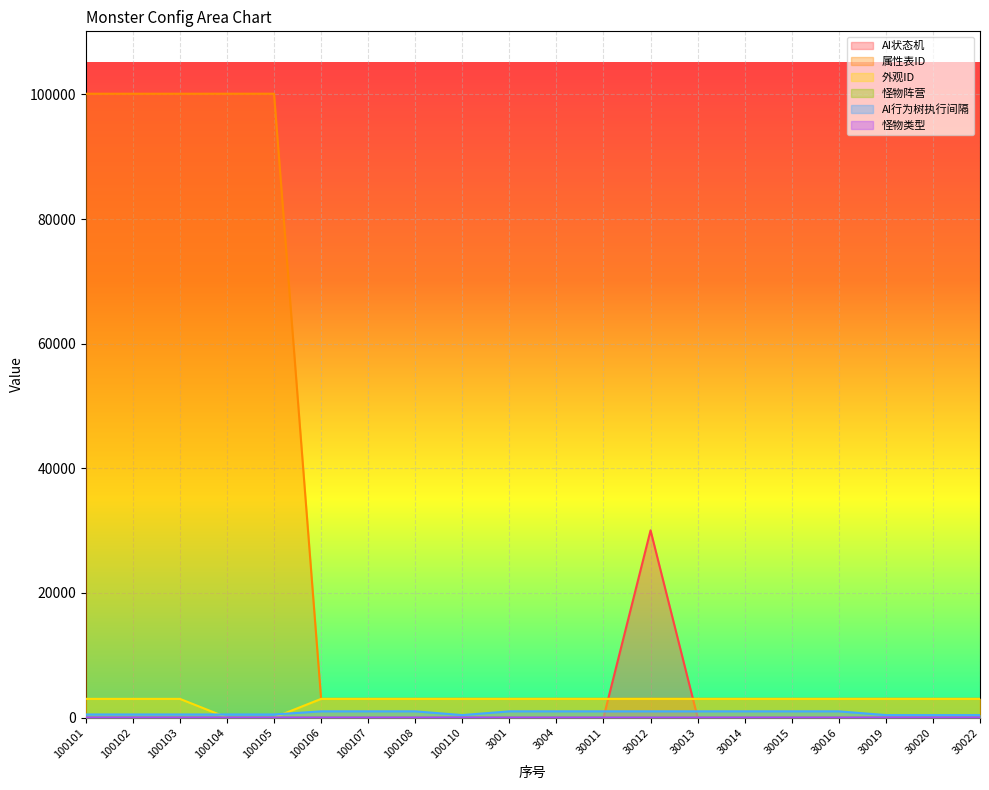

What is the label of the 10th point from the right?

3004